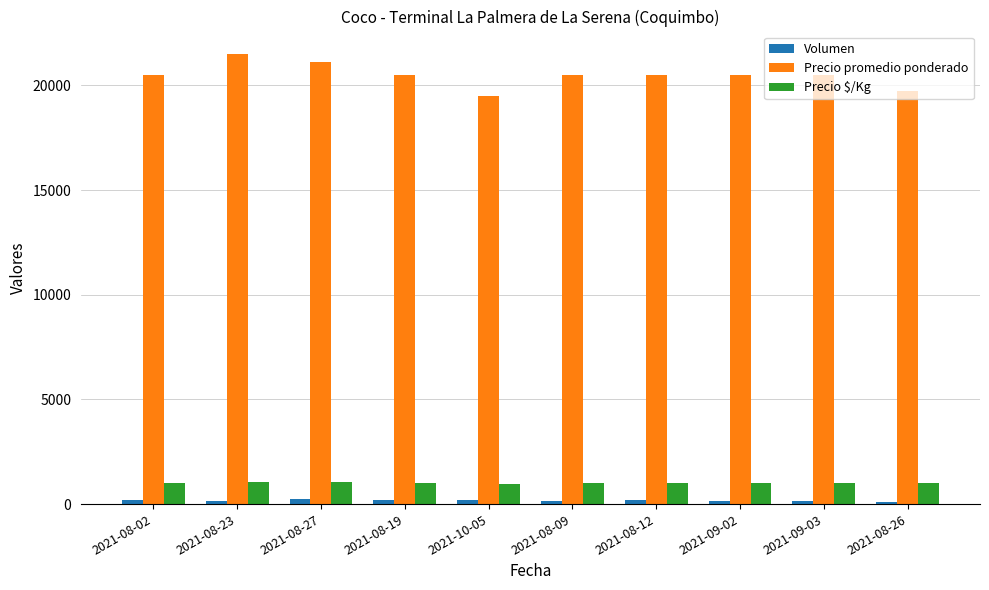

Which series has the largest total across all categories?

Precio promedio ponderado